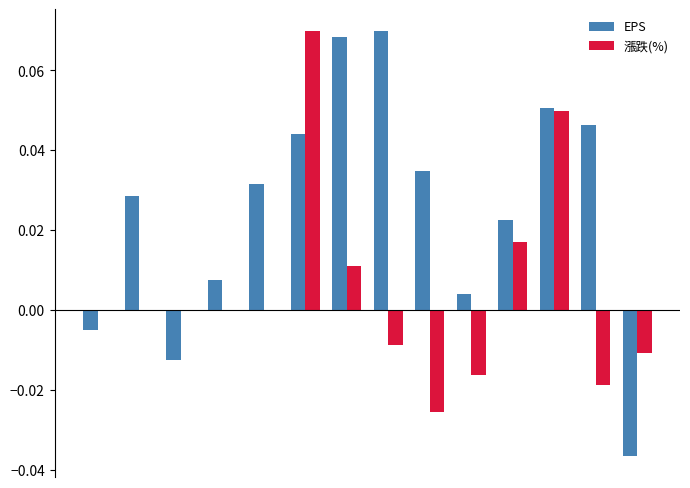

What is the sum of all EPS values?

0.4